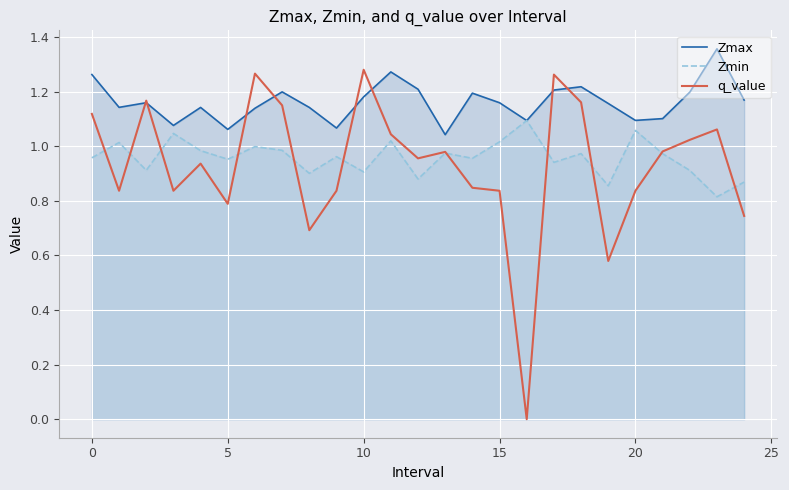

In q_value, how many points are lower than both neighbors (excluding endpoints)?

7